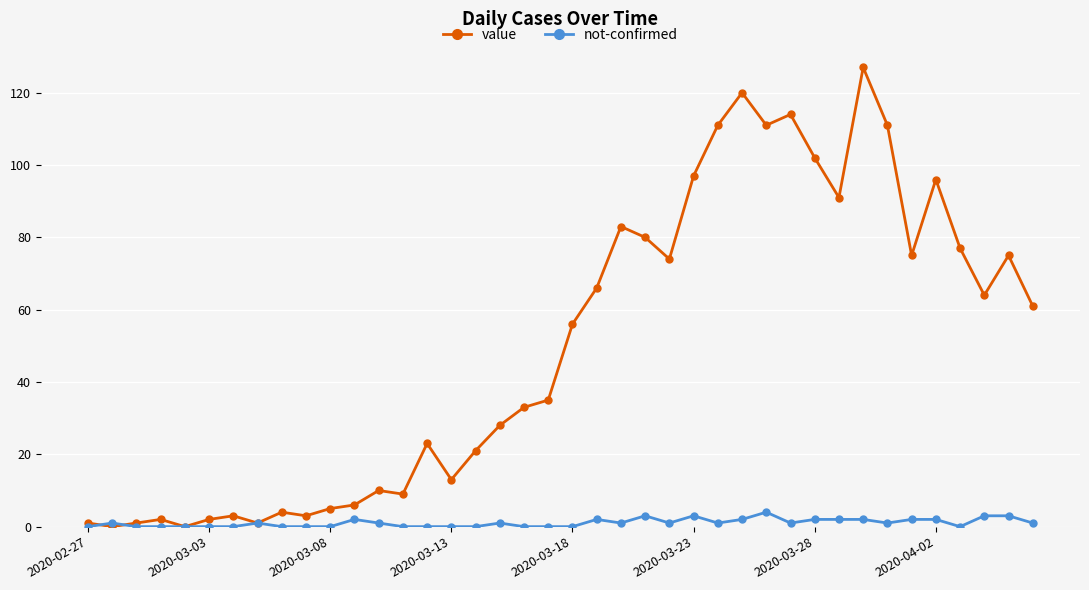

What is the greatest value displayed?

127